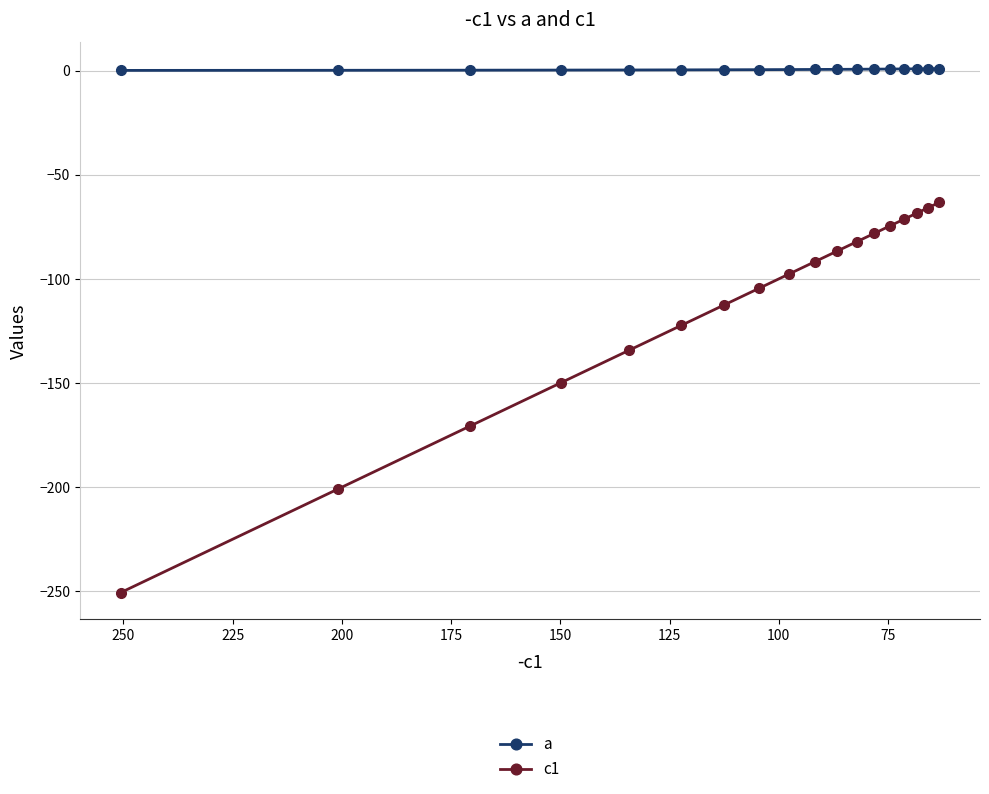

True or false: c1 and a intersect in this chart.

False